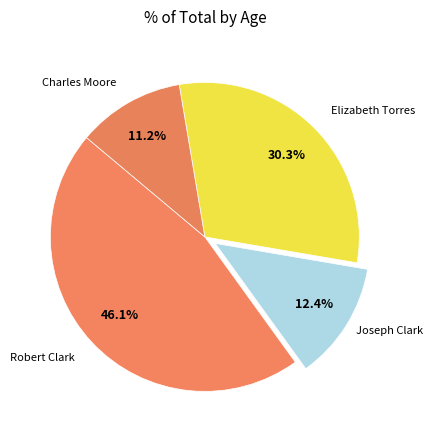

Rank the categories by value from lowest to highest.

Charles Moore, Joseph Clark, Elizabeth Torres, Robert Clark